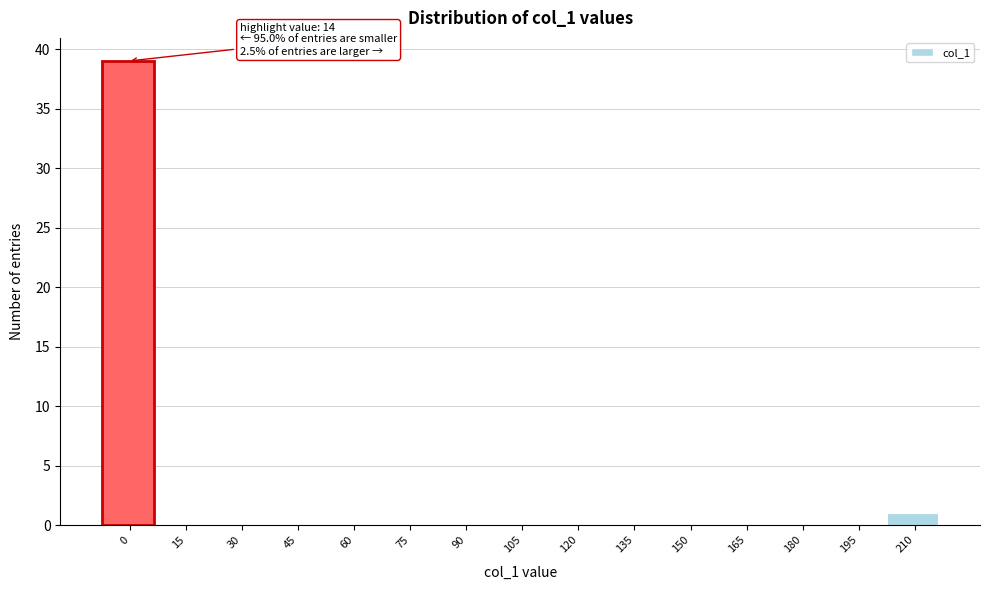

Reading left to right, extract all data points from this chart.

0=39	15=0	30=0	45=0	60=0	75=0	90=0	105=0	120=0	135=0	150=0	165=0	180=0	195=0	210=1